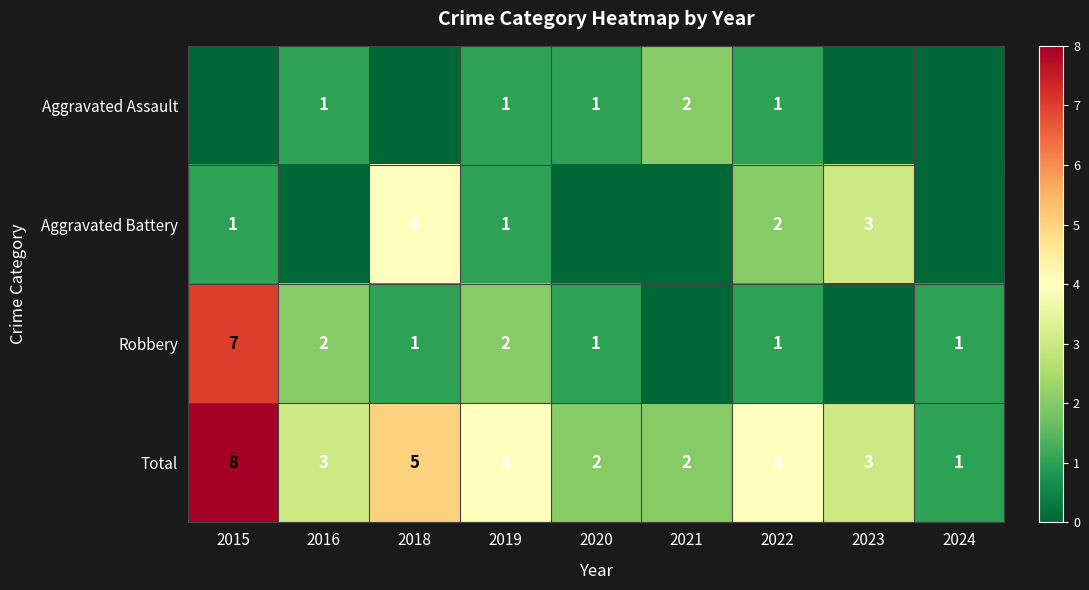

Read the Total value at 2015.

8